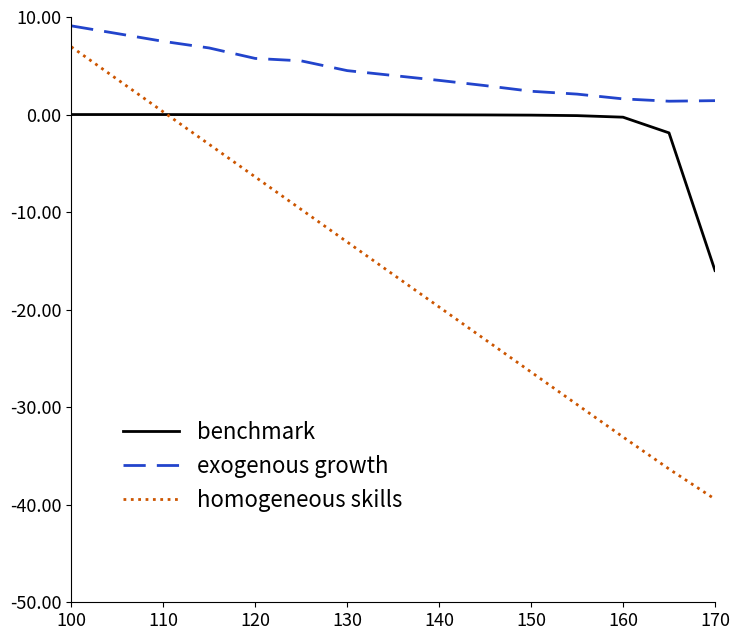

True or false: exogenous growth and homogeneous skills cross at least once.

False